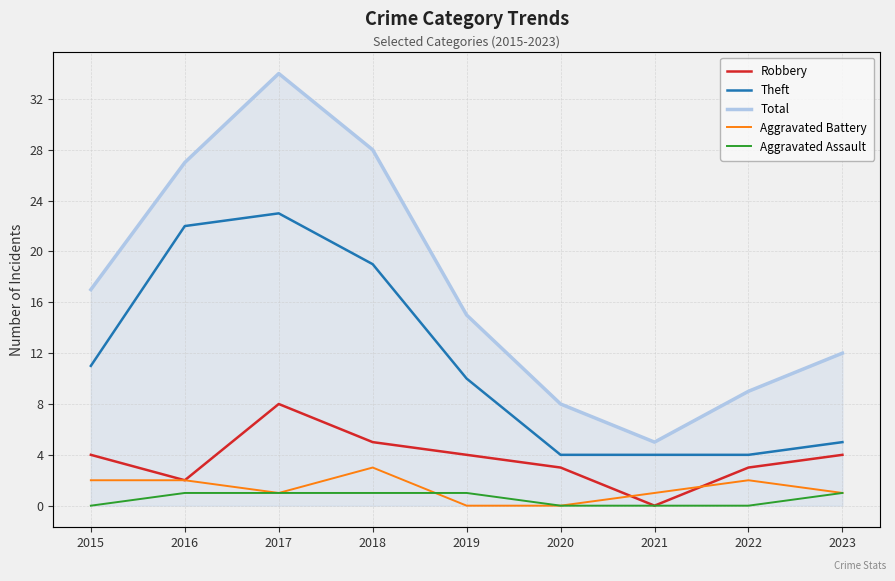

Where is the first local maximum for Theft?

2017